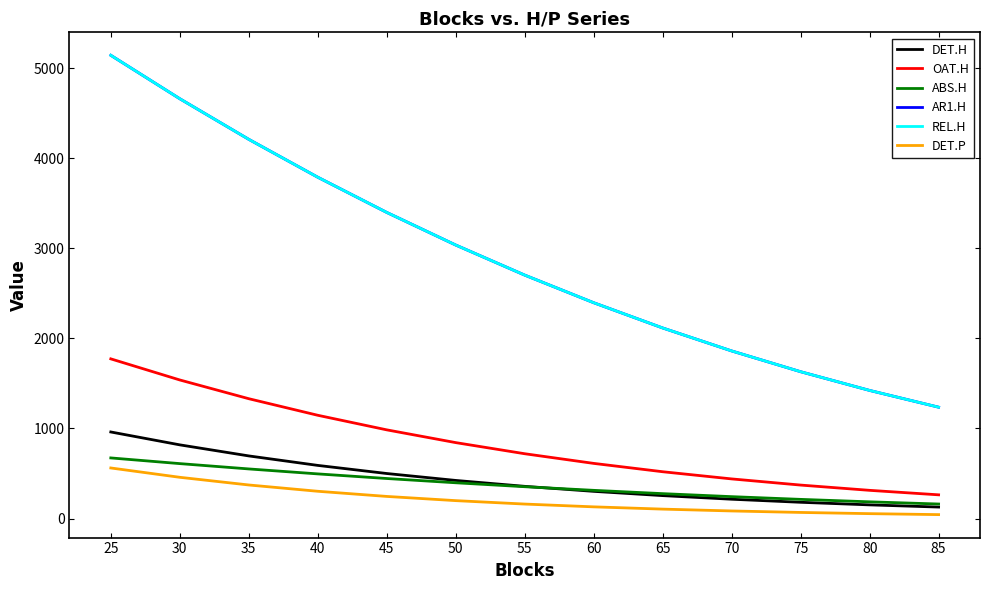

Is this an area chart (filled region under the line)?

No